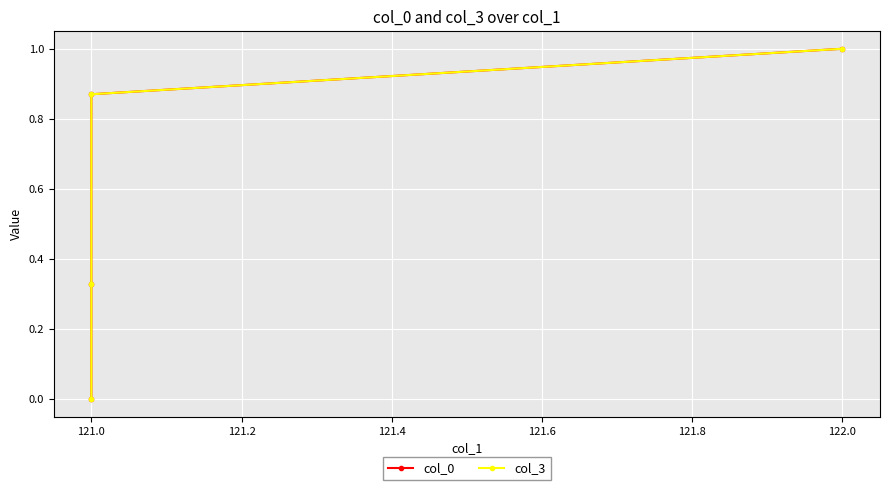

What is the value of the col_3 point at the 4th from the left?

1.0